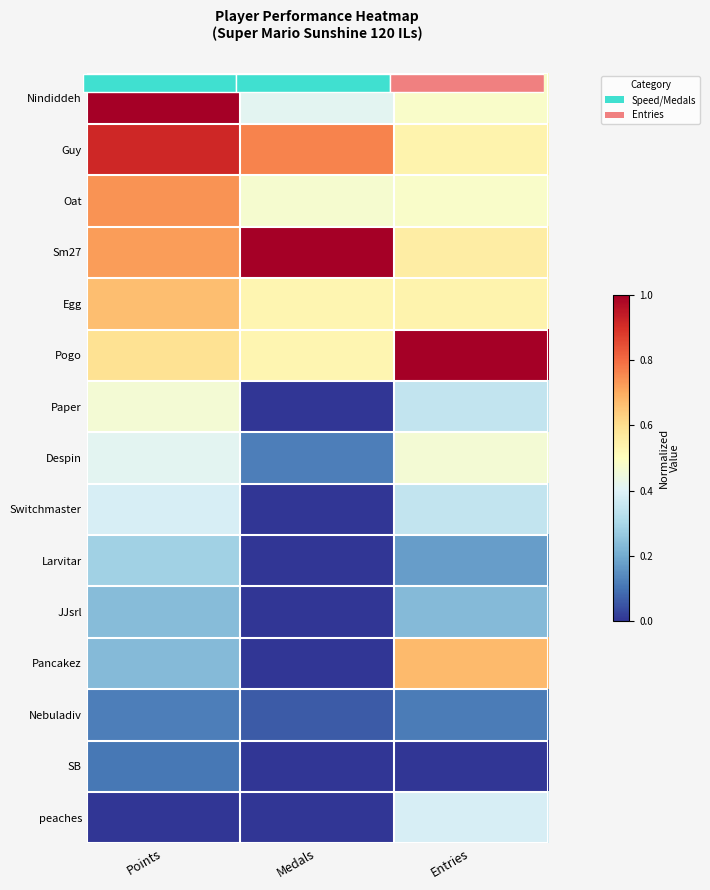

At which label is Guy closest to 0?

Entries